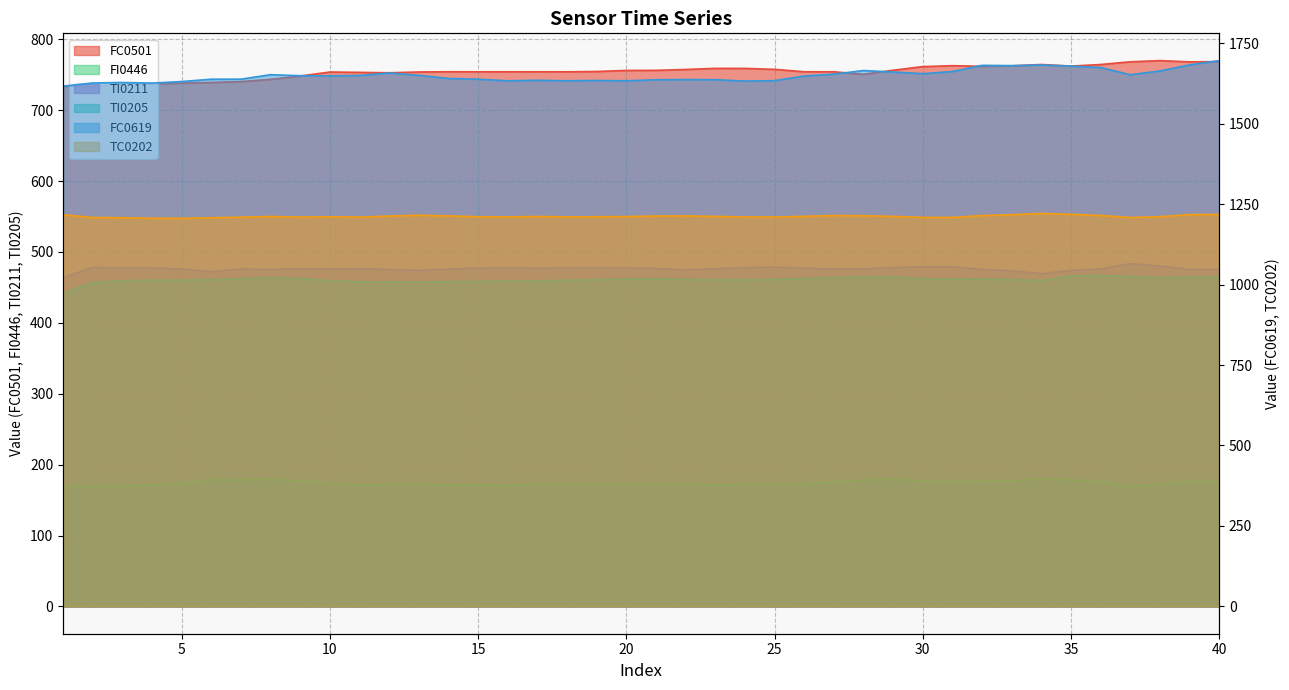

Reading left to right, list all the values displayed in this chart.

FC0501: 1=733.7	2=733.1	3=736.8	4=737.1	5=738.1	6=739.0	7=740.1	8=743.4	9=748.0	10=753.7	11=753.2	12=752.6	13=753.8	14=754.1	15=754.0	16=754.1	17=754.0	18=754.0	19=754.5	20=755.9	21=756.1	22=757.3	23=758.9	24=758.8	25=757.5	26=754.1	27=754.0	28=750.5	29=756.2	30=761.4	31=762.6	32=761.8	33=762.4	34=764.3	35=762.1	36=764.3	37=768.1	38=769.8	39=768.0	40=768.4
FC0619: 1=1616.4	2=1626.3	3=1627.7	4=1625.9	5=1630.6	6=1638.0	7=1638.0	8=1652.0	9=1648.8	10=1648.3	11=1649.5	12=1657.3	13=1649.9	14=1640.2	15=1637.9	16=1633.0	17=1634.6	18=1633.0	19=1634.0	20=1633.0	21=1636.2	22=1636.8	23=1636.5	24=1632.1	25=1633.5	26=1647.7	27=1653.7	28=1664.8	29=1660.3	30=1655.1	31=1661.7	32=1681.1	33=1680.2	34=1682.2	35=1678.8	36=1674.3	37=1651.8	38=1663.5	39=1682.4	40=1695.7
FI0446: 1=170.4	2=169.2	3=170.2	4=171.2	5=173.6	6=178.5	7=178.2	8=179.3	9=176.6	10=173.6	11=171.4	12=171.9	13=172.5	14=170.9	15=171.3	16=170.6	17=172.7	18=171.7	19=172.2	20=171.7	21=171.9	22=172.4	23=171.6	24=171.8	25=171.9	26=173.1	27=176.0	28=178.1	29=179.3	30=176.8	31=175.4	32=176.5	33=177.1	34=179.6	35=178.4	36=176.2	37=169.5	38=172.4	39=176.1	40=175.5
TC0202: 1=1216.7	2=1208.4	3=1207.5	4=1206.0	5=1205.8	6=1207.5	7=1209.3	8=1211.4	9=1209.5	10=1210.6	11=1209.5	12=1212.9	13=1215.2	14=1213.3	15=1210.8	16=1210.2	17=1211.5	18=1210.4	19=1210.5	20=1211.4	21=1212.8	22=1213.2	23=1211.7	24=1210.0	25=1209.6	26=1212.0	27=1214.4	28=1213.8	29=1211.8	30=1208.8	31=1208.6	32=1214.4	33=1217.0	34=1221.0	35=1218.2	36=1214.6	37=1208.3	38=1210.8	39=1217.3	40=1217.7
TI0211: 1=463.6	2=478.2	3=477.3	4=477.4	5=475.9	6=472.2	7=475.7	8=475.3	9=476.4	10=475.7	11=476.6	12=475.1	13=474.0	14=475.6	15=477.2	16=477.7	17=477.1	18=477.6	19=477.8	20=477.4	21=476.6	22=474.7	23=476.1	24=477.8	25=478.5	26=477.1	27=475.9	28=476.3	29=477.8	30=479.0	31=478.9	32=475.3	33=473.4	34=469.2	35=474.1	36=476.1	37=483.4	38=480.1	39=475.2	40=475.0
TI0205: 1=441.8	2=456.9	3=459.4	4=460.0	5=460.2	6=460.8	7=462.3	8=463.4	9=462.5	10=459.4	11=457.8	12=457.7	13=457.6	14=458.1	15=458.4	16=458.7	17=459.1	18=460.0	19=460.8	20=461.8	21=462.3	22=461.1	23=460.9	24=460.5	25=461.3	26=462.5	27=463.5	28=465.0	29=464.7	30=461.9	31=461.6	32=461.6	33=461.1	34=459.6	35=466.2	36=466.7	37=465.5	38=463.8	39=464.3	40=464.4